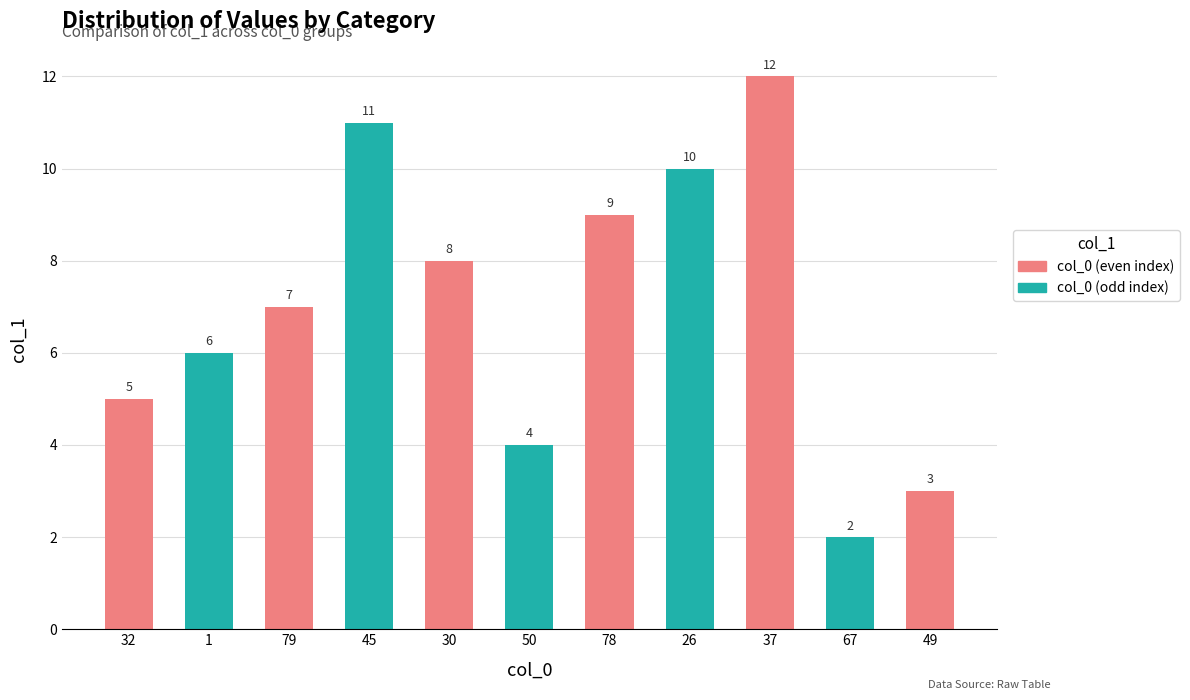

Rank the categories by value from highest to lowest.

37, 45, 26, 78, 30, 79, 1, 32, 50, 49, 67